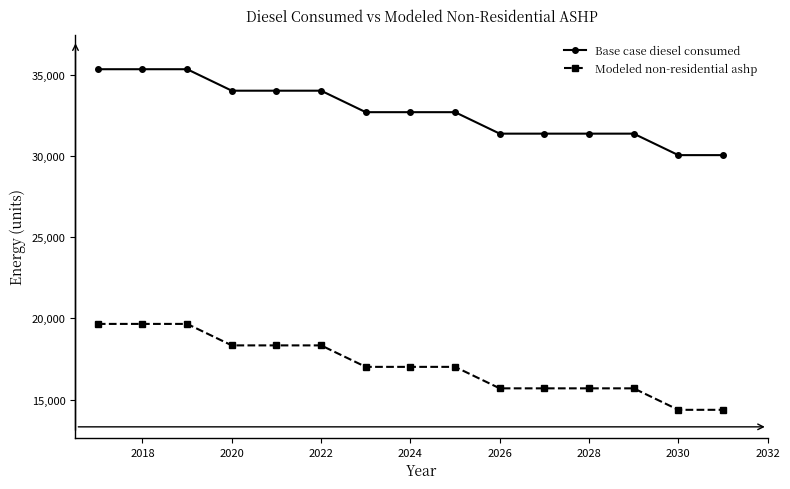

What are all the series names shown in the legend?

Base case diesel consumed, Modeled non-residential ashp